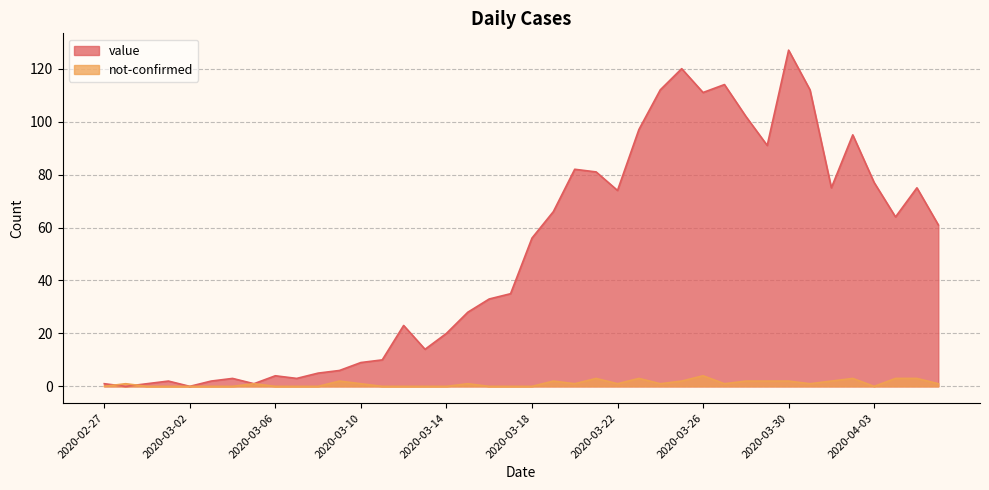

True or false: not-confirmed has more than 2 interior local peaks.

True